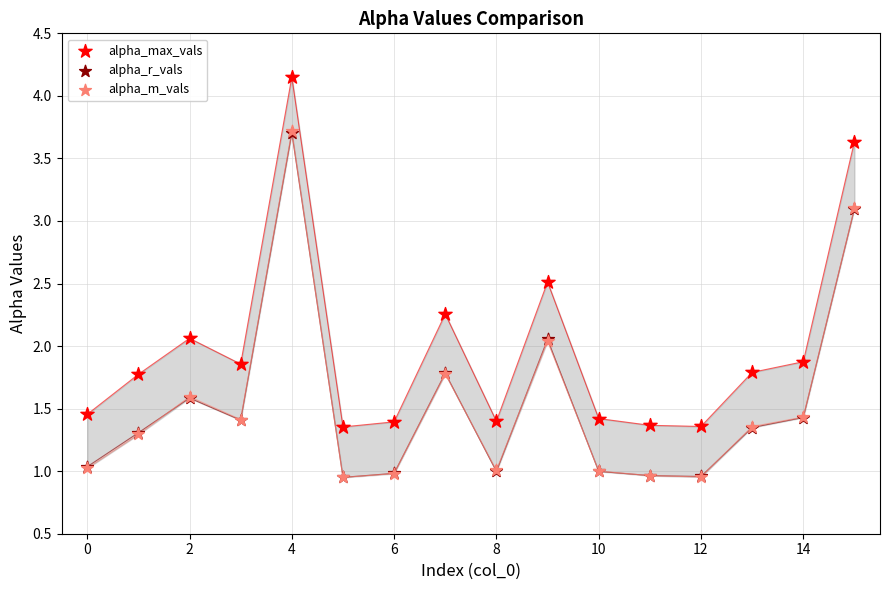

Which series has the largest Y range (max minus min)?

alpha_max_vals